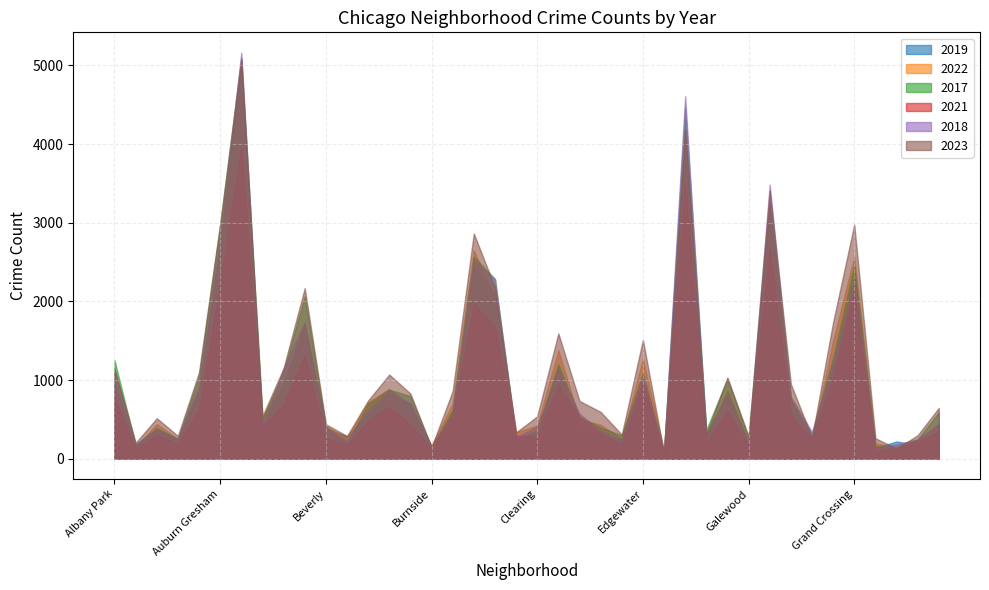

Is it true that 2021 equals 6077 at Englewood?

False